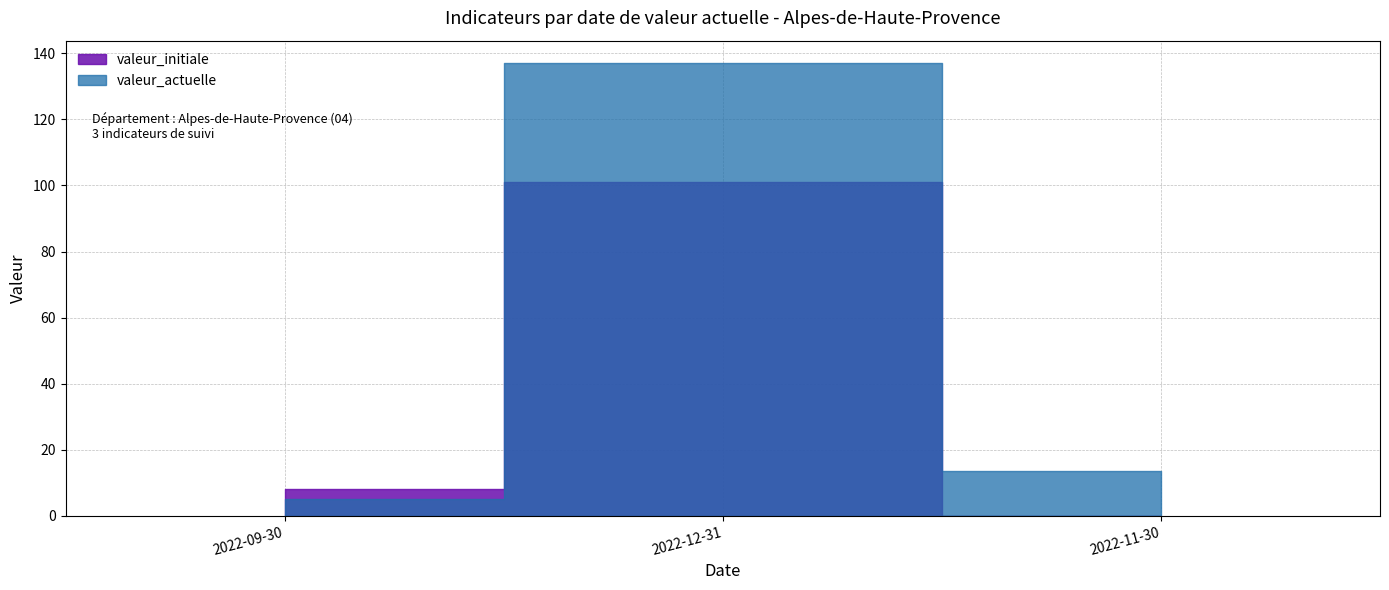

Reading left to right, extract all data points from this chart.

valeur_actuelle: 2022-09-30=5.0	2022-12-31=137.0	2022-11-30=13.6
valeur_initiale: 2022-09-30=8.0	2022-12-31=101.0	2022-11-30=0.0